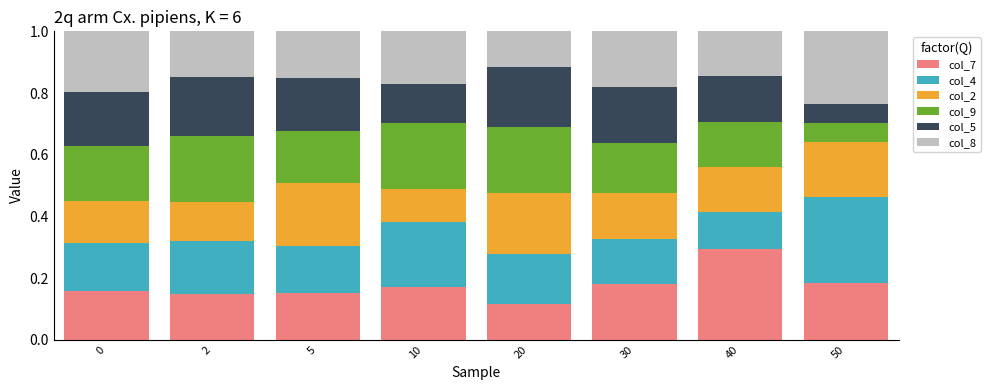

At which label does col_7 reach its minimum?

20